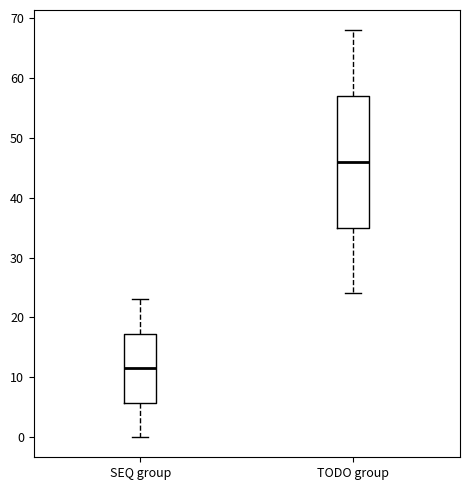

Reading left to right, transcribe this box plot: for each box, give where its median line is, the range the box spans, and where its two whiskers end, as read against the y-axis. The values are not printed on the chart, so give them approximately, as read against the axis.

SEQ group: median 12, box 6 to 17, whiskers 0 to 23
TODO group: median 46, box 35 to 57, whiskers 24 to 68